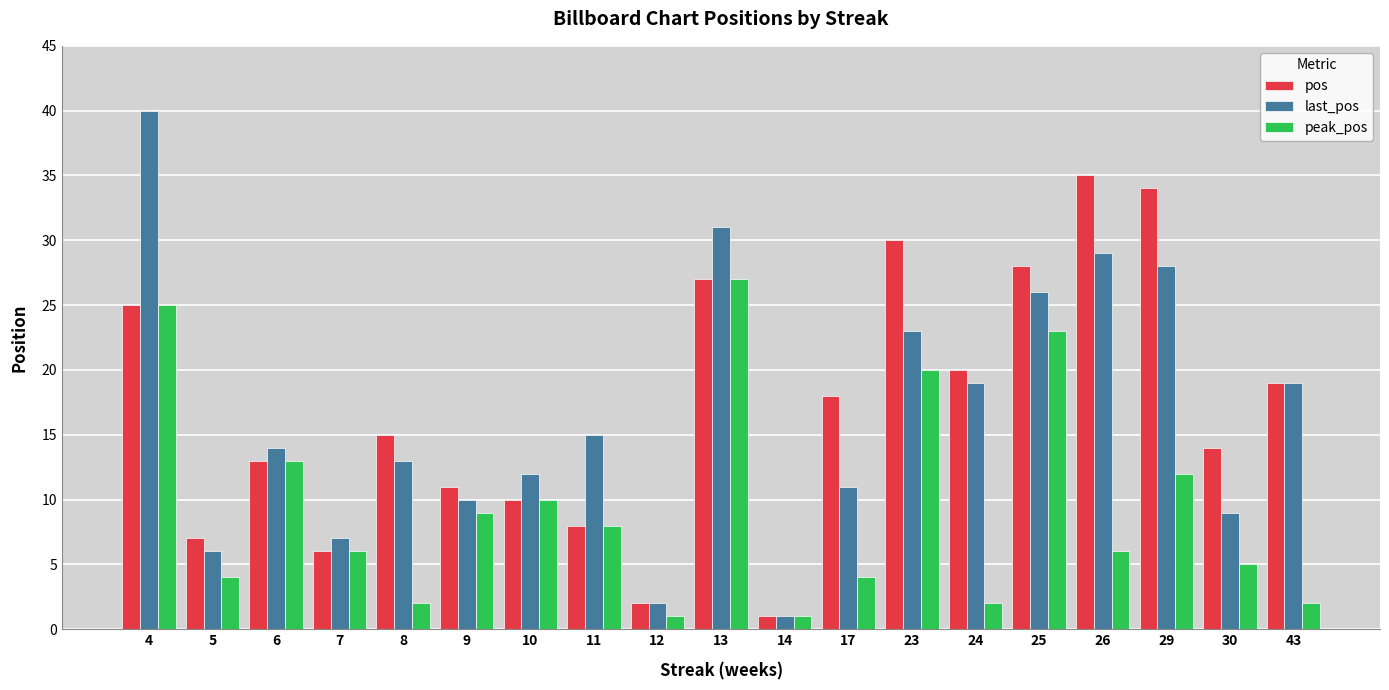

How many bars are there in each group?

3